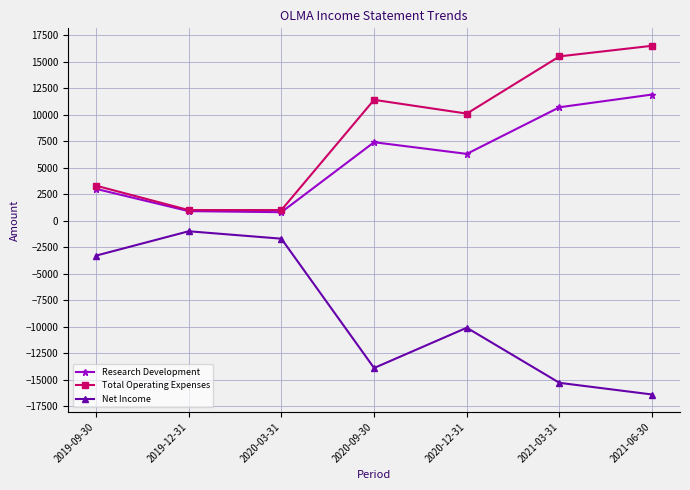

What is the difference between the highest and lowest values at 2019-12-31?

2000